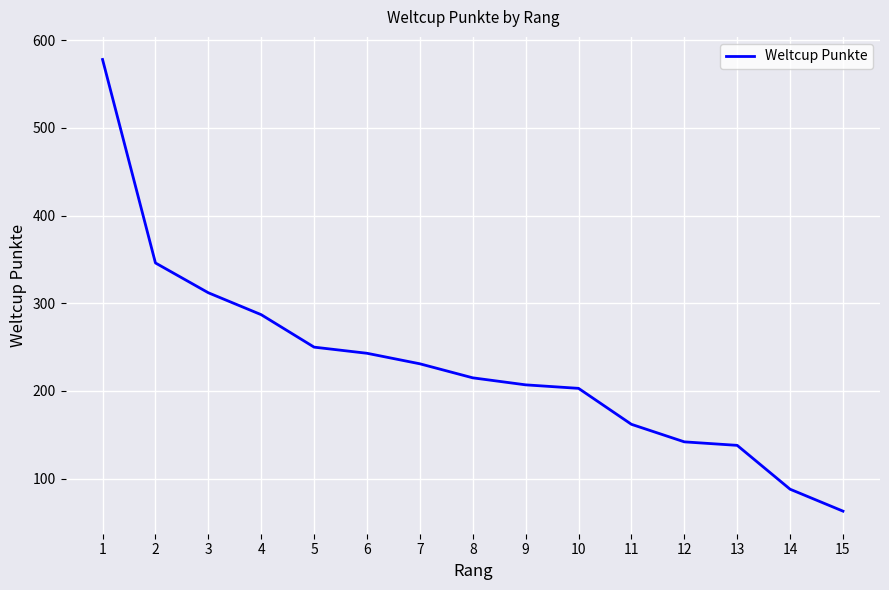

Reading left to right, list all the values displayed in this chart.

1=578	2=346	3=312	4=287	5=250	6=243	7=231	8=215	9=207	10=203	11=162	12=142	13=138	14=88	15=63